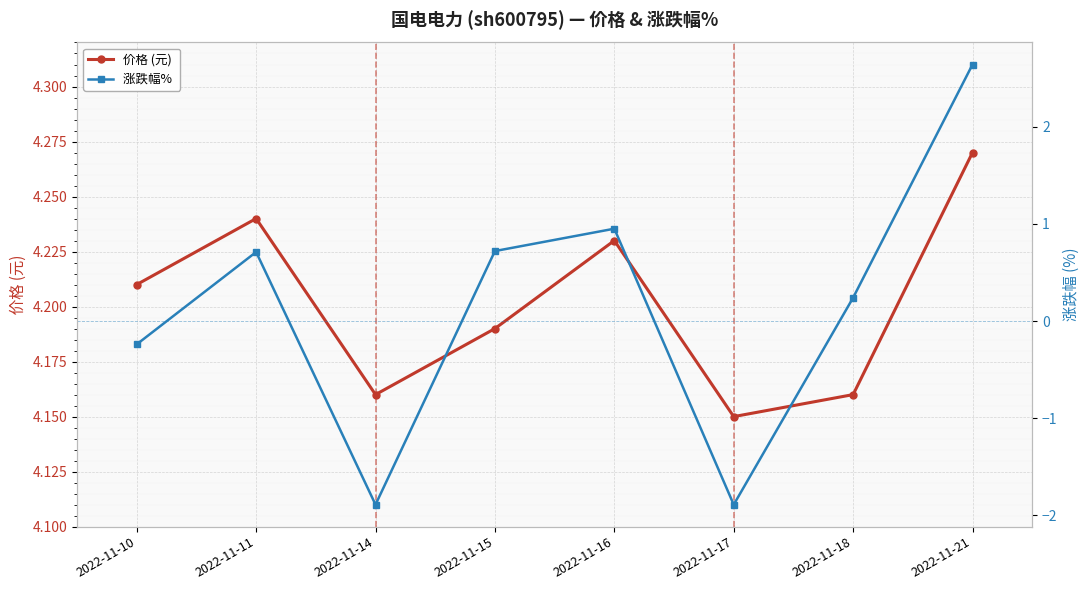

What is the difference between the highest and lowest values at 2022-11-11?

3.5